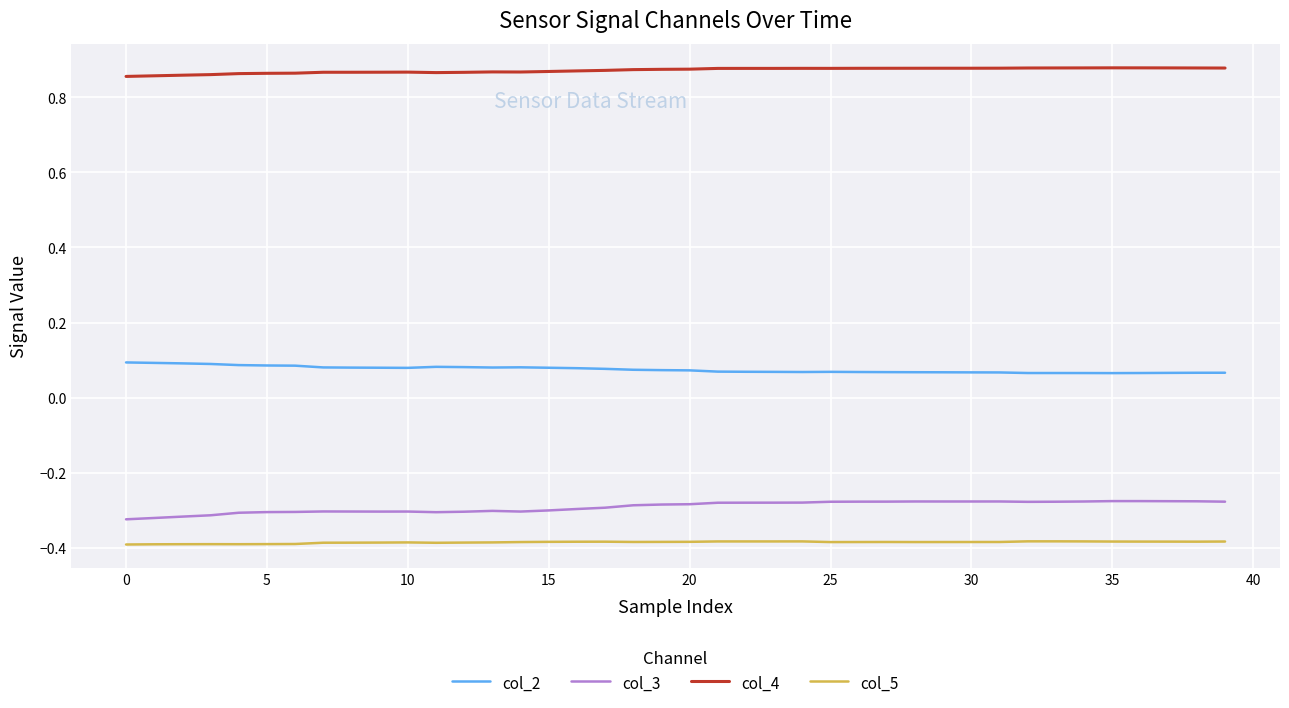

How many lines are shown in the chart?

4